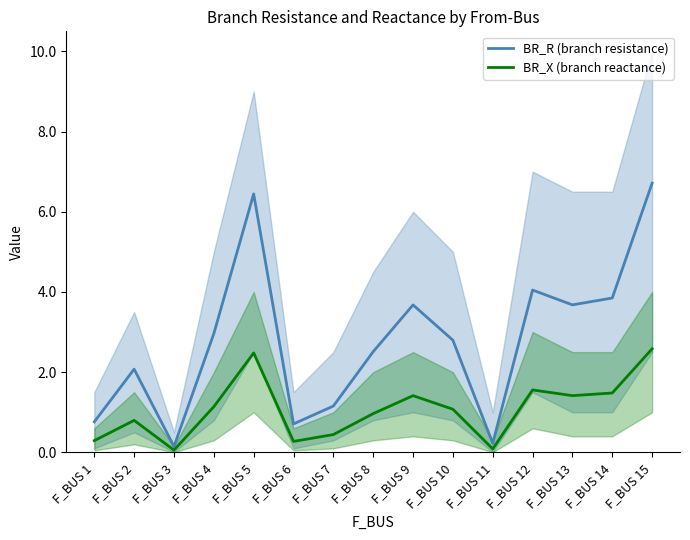

Where does the BR_X (branch reactance) series first go above 1?

F_BUS 4